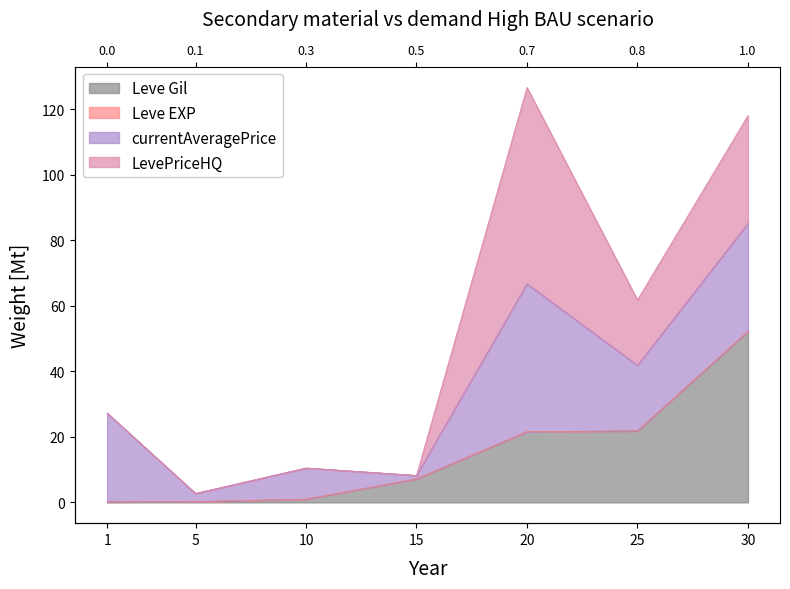

Is the value of Leve EXP at 10 greater than the value of Leve Gil at 20?

No